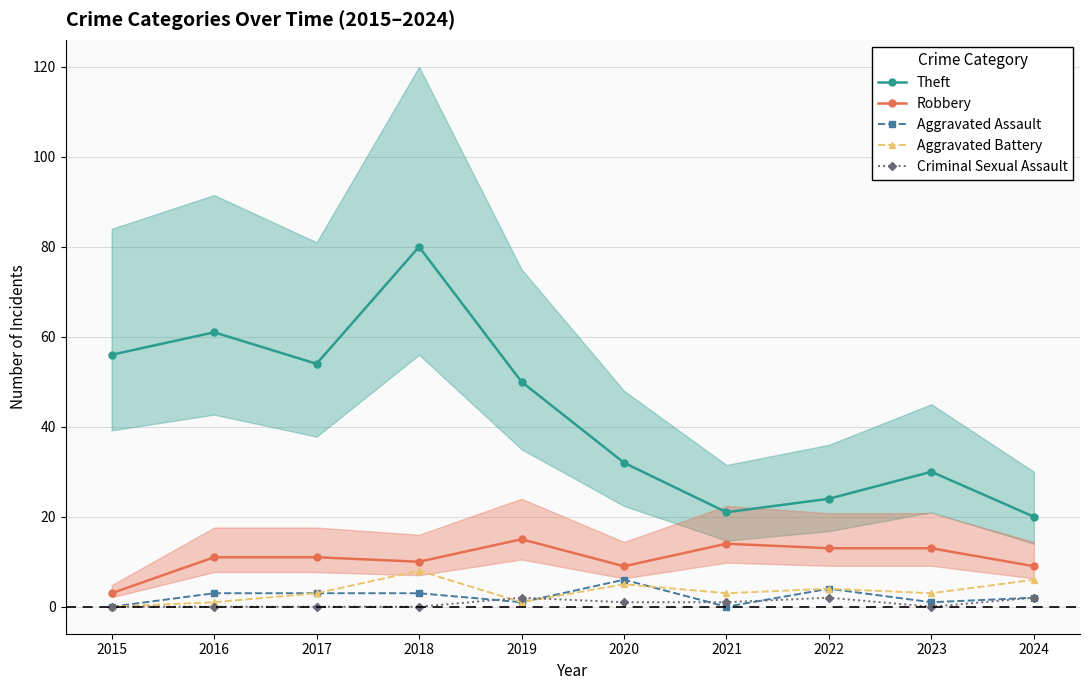

What is the maximum value for Aggravated Assault?

6